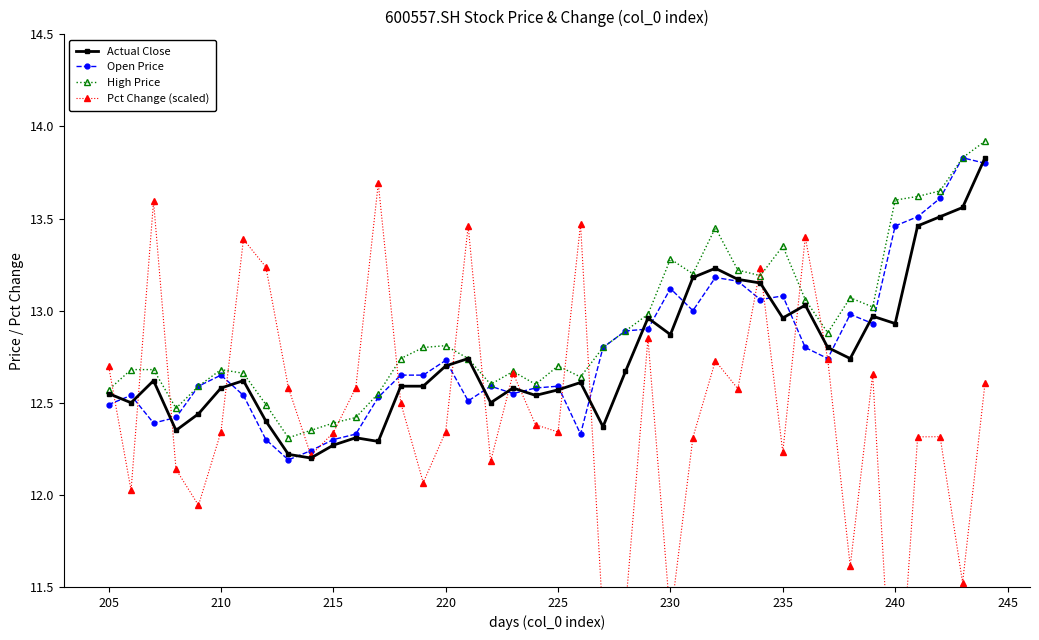

At how many categories does at least one series exceed 11?

40